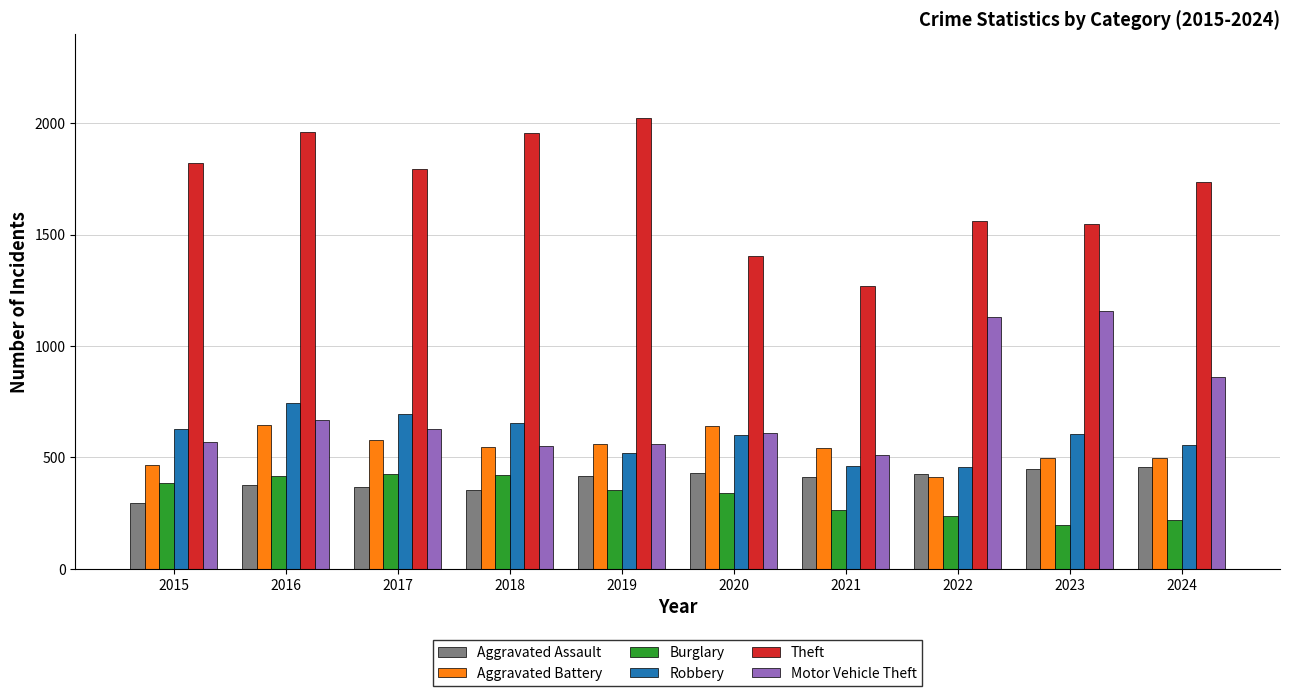

How many categories are shown in the chart?

10